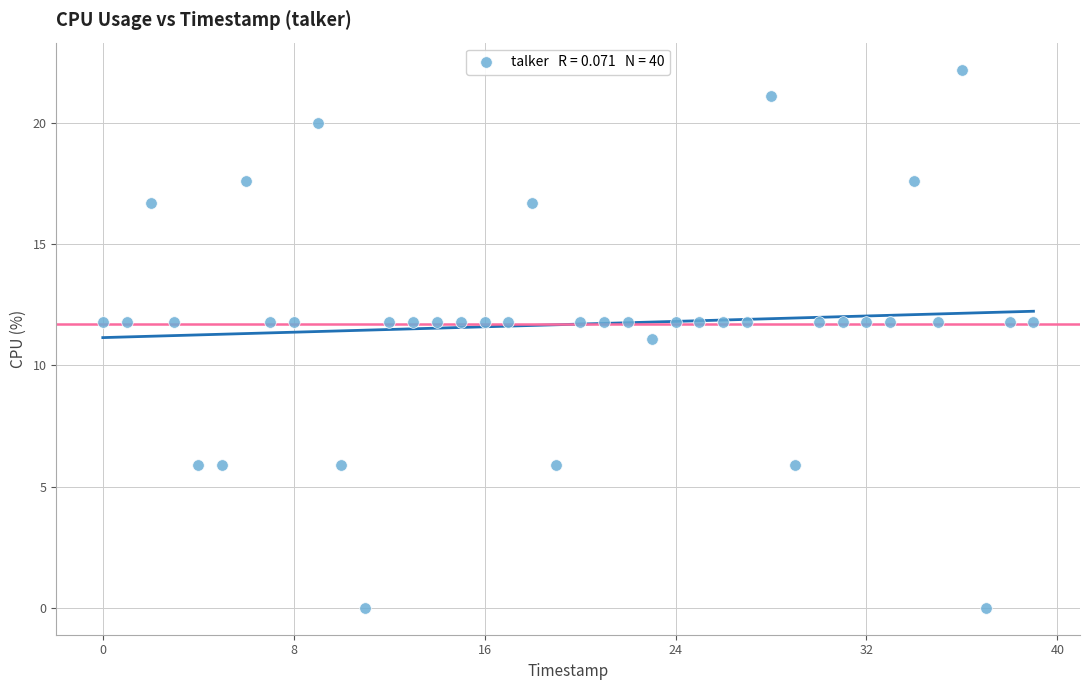

What is the range of Y values (max minus min)?

22.2